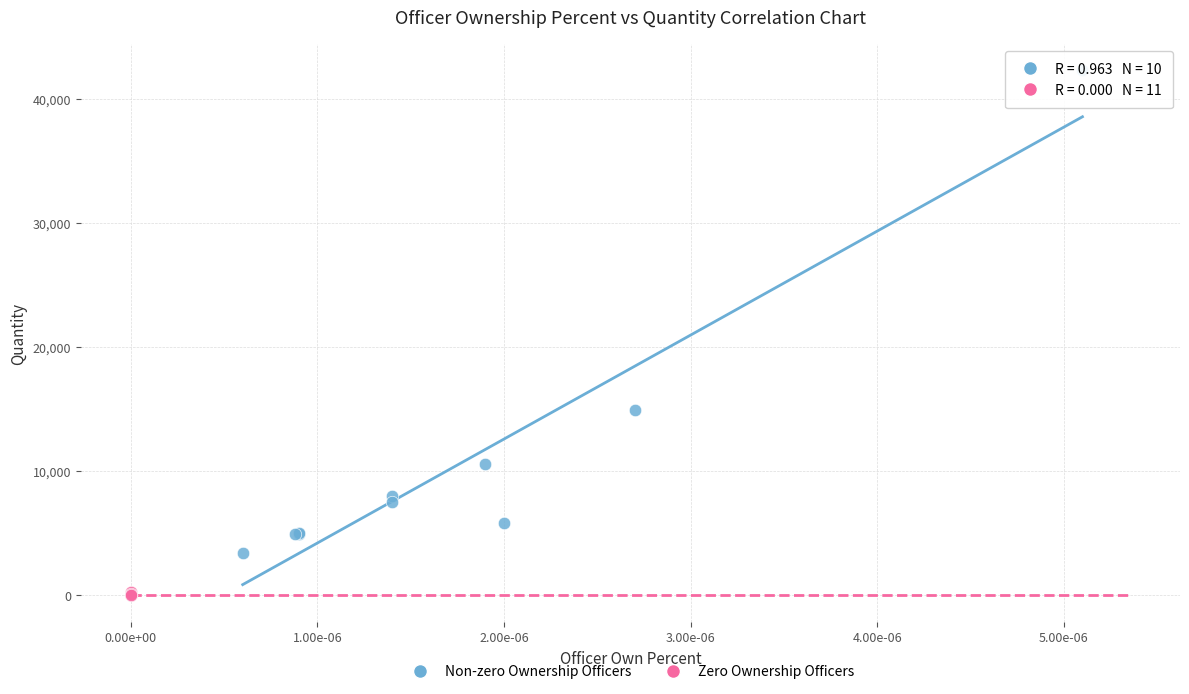

Which series has the largest Y range (max minus min)?

Non-zero Ownership Officers